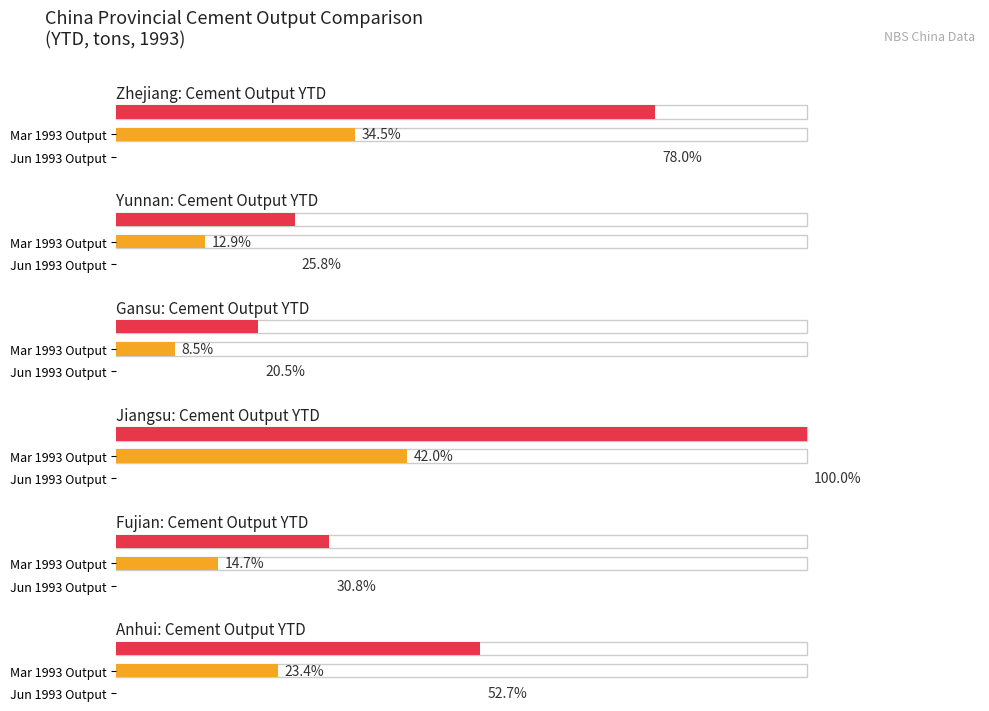

Does the chart contain stacked bars?

No